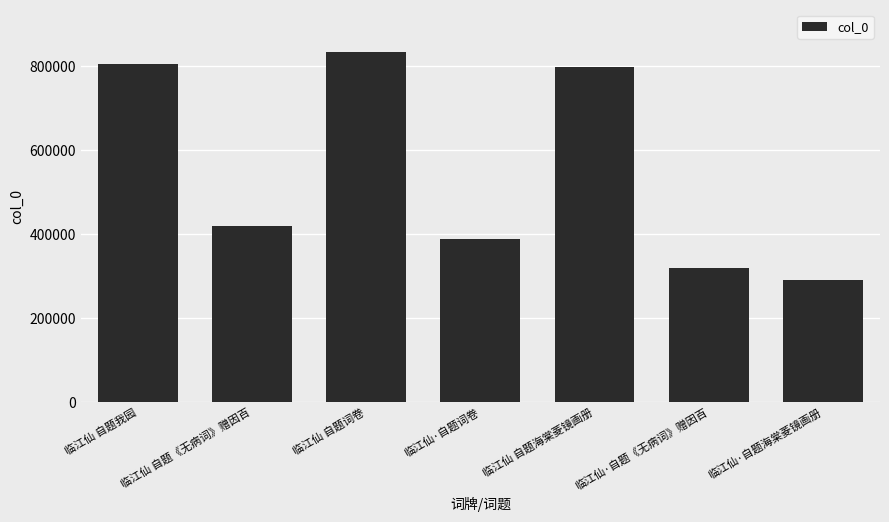

What is the smallest value displayed?

290572